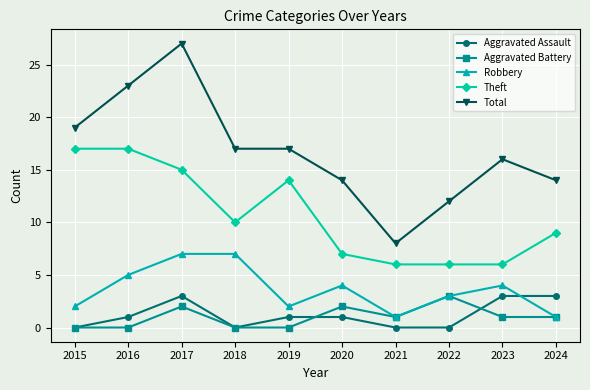

Reading left to right, list all the values displayed in this chart.

Aggravated Assault: 2015=0	2016=1	2017=3	2018=0	2019=1	2020=1	2021=0	2022=0	2023=3	2024=3
Aggravated Battery: 2015=0	2016=0	2017=2	2018=0	2019=0	2020=2	2021=1	2022=3	2023=1	2024=1
Robbery: 2015=2	2016=5	2017=7	2018=7	2019=2	2020=4	2021=1	2022=3	2023=4	2024=1
Theft: 2015=17	2016=17	2017=15	2018=10	2019=14	2020=7	2021=6	2022=6	2023=6	2024=9
Total: 2015=19	2016=23	2017=27	2018=17	2019=17	2020=14	2021=8	2022=12	2023=16	2024=14